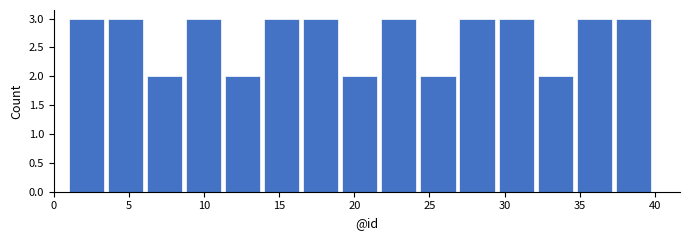

Reading left to right, transcribe this chart: for each bar, give the range it covers on the x-axis and its height. Neither the bar edges nor the heights are printed on the chart, so give them approximately, as read against the axes.

1.0 to 3.6: 3
3.6 to 6.2: 3
6.2 to 8.8: 2
8.8 to 11.4: 3
11.4 to 14.0: 2
14.0 to 16.6: 3
16.6 to 19.2: 3
19.2 to 21.8: 2
21.8 to 24.4: 3
24.4 to 27.0: 2
27.0 to 29.6: 3
29.6 to 32.2: 3
32.2 to 34.8: 2
34.8 to 37.4: 3
37.4 to 40.0: 3